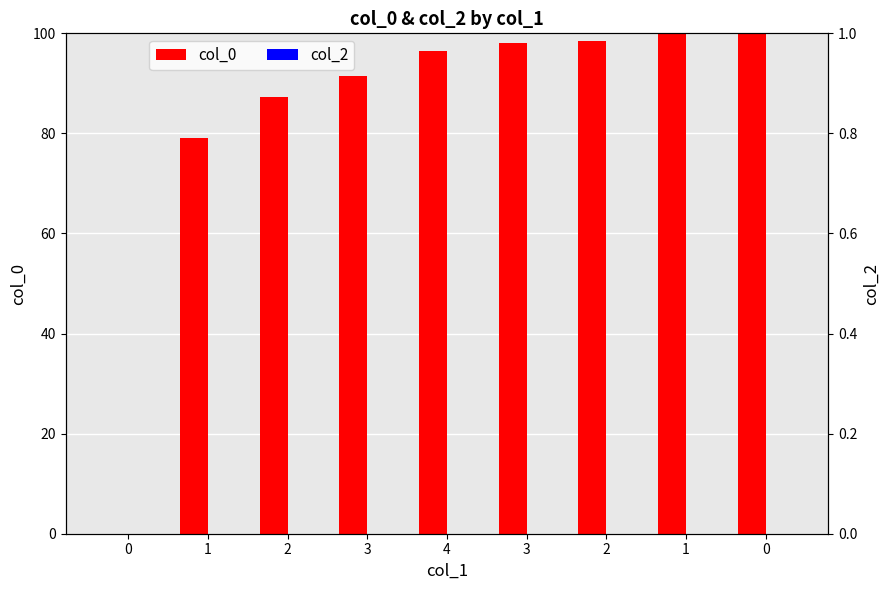

Rank the categories by col_0 value from highest to lowest.

0, 1, 2, 3, 4, 3, 2, 1, 0